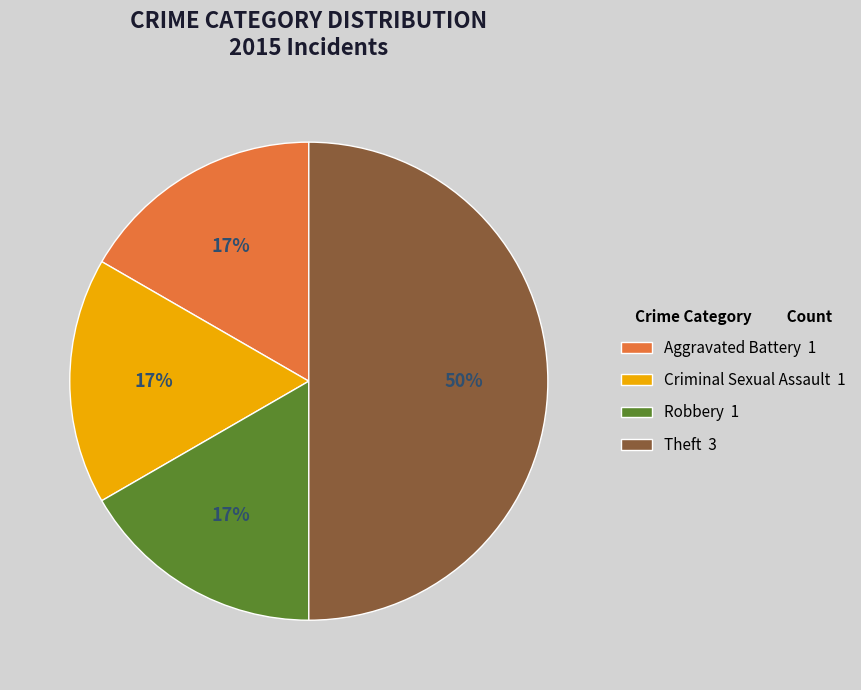

True or false: Theft accounts for 43% of the total.

False